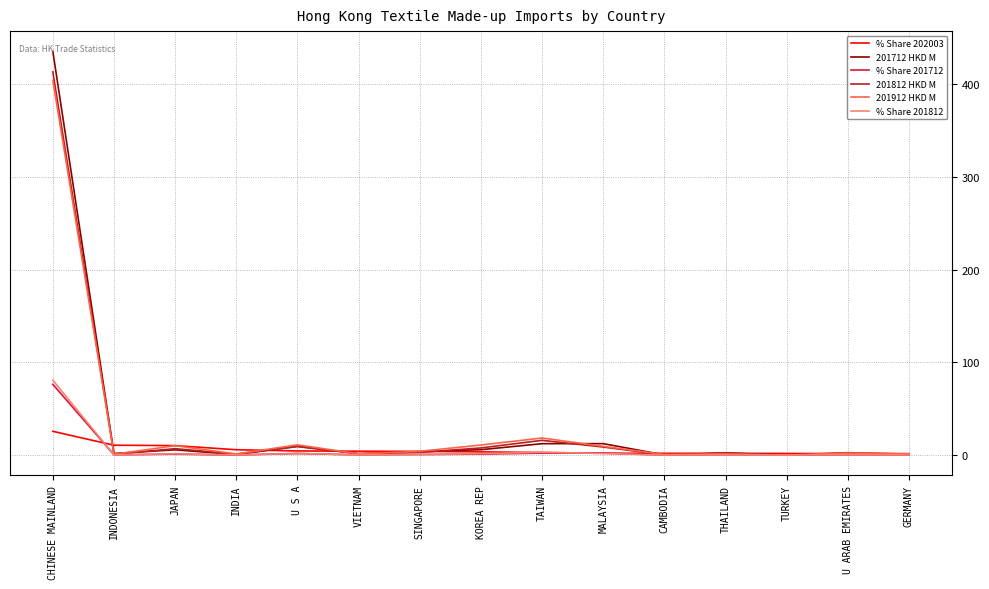

The 201912 HKD M series shows 11.1 at U S A. True or false?

True